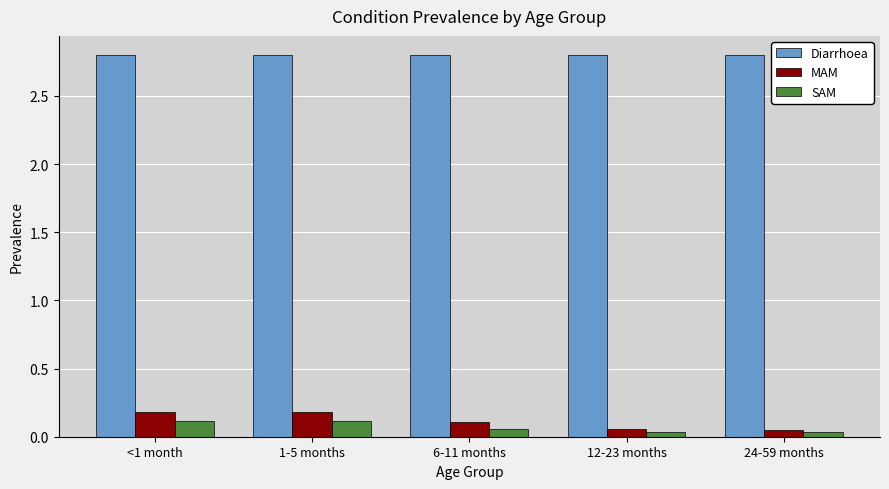

What is the average value of the Diarrhoea series?

2.8